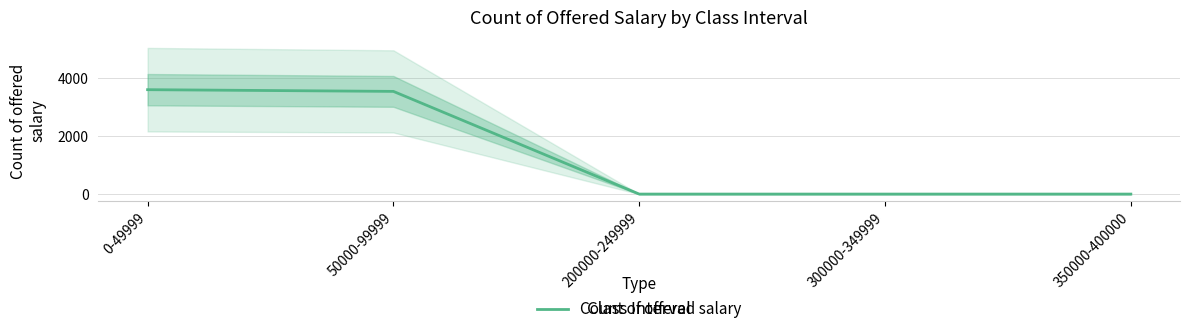

What is the label of the 5th point from the left?

350000-400000